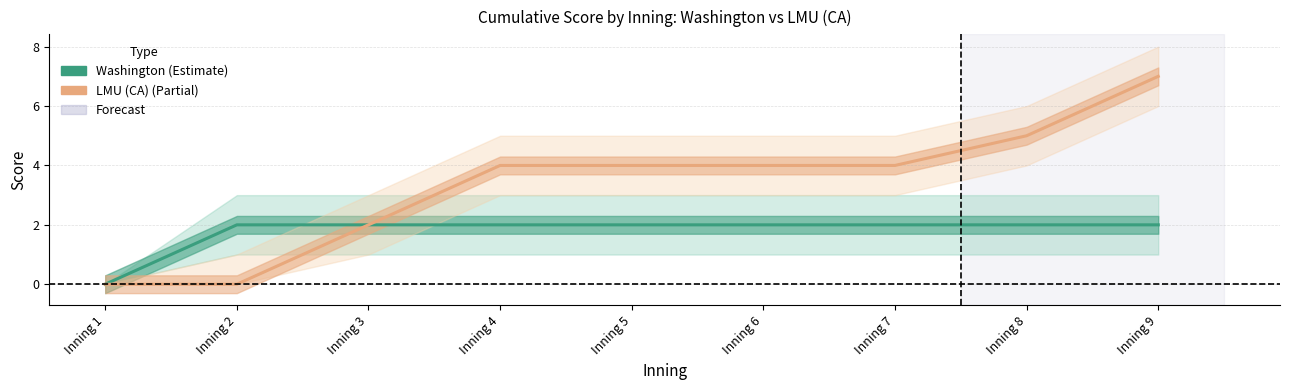

Does the chart have visible grid lines?

Yes